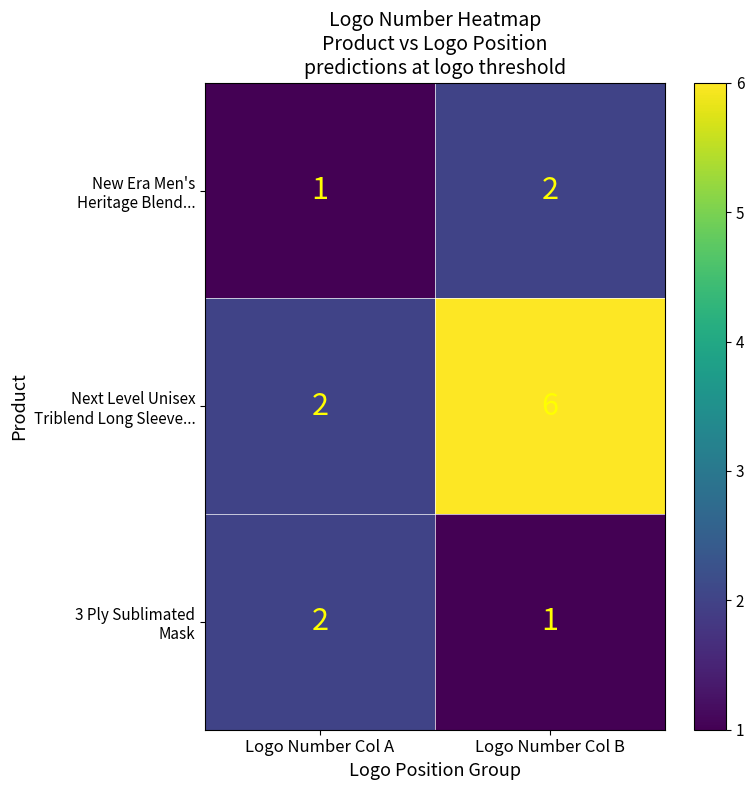

At which category is the sum across all series the highest?

Logo Number Col B